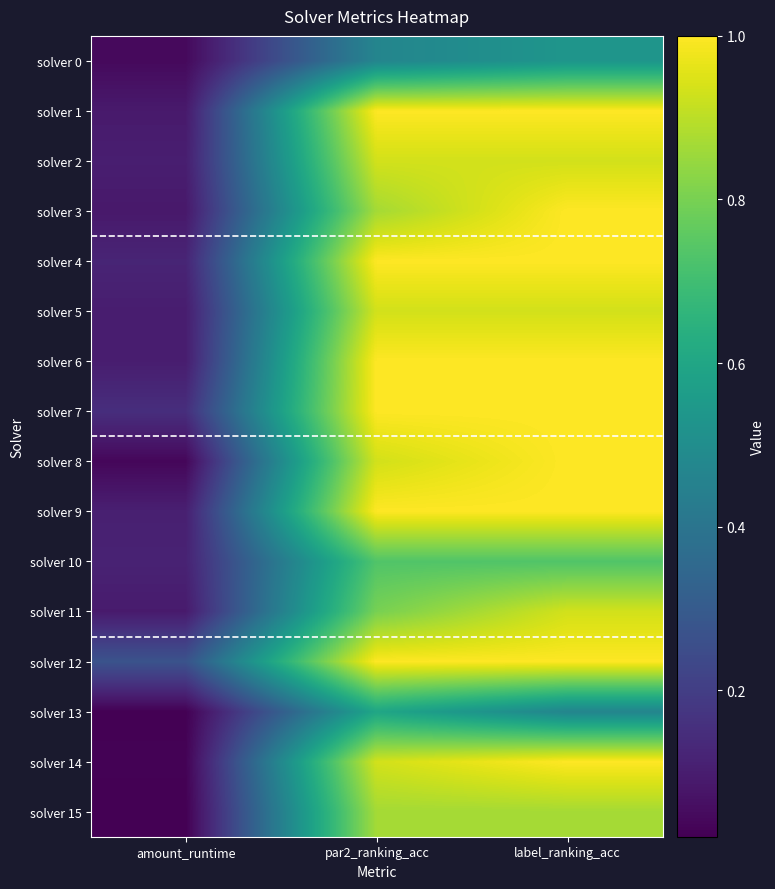

Rank the series by their maximum value, from lowest to highest.

solver 0, solver 13, solver 10, solver 15, solver 2, solver 5, solver 11, solver 1, solver 3, solver 4, solver 6, solver 7, solver 8, solver 9, solver 12, solver 14